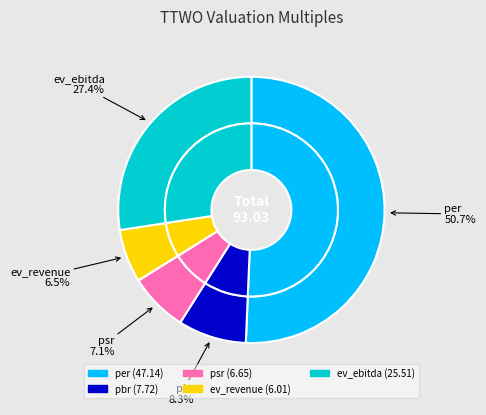

To the nearest percent, what is the average slice percentage?

20%